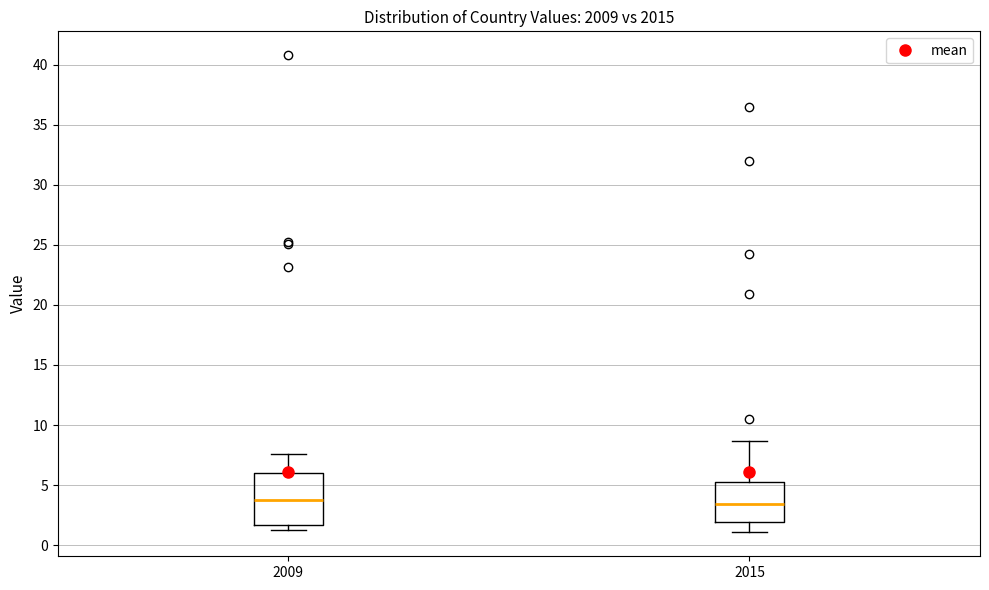

Which box is the tallest, from its lower edge to its upper edge?

2009